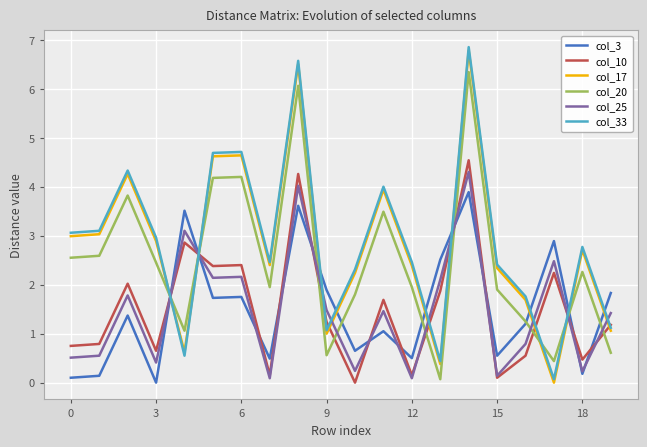

True or false: col_17 and col_25 intersect in this chart.

True